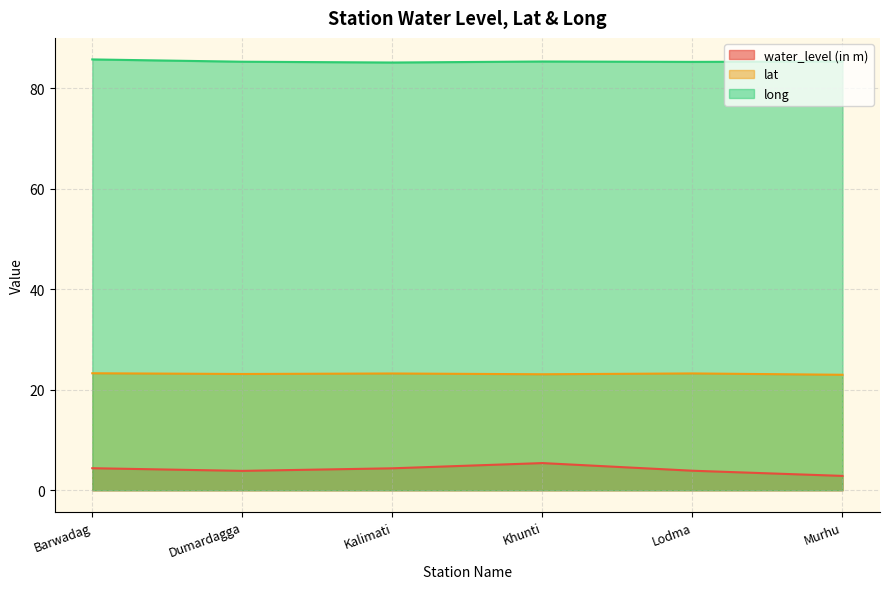

Which series has the widest spread of values?

water_level (in m)